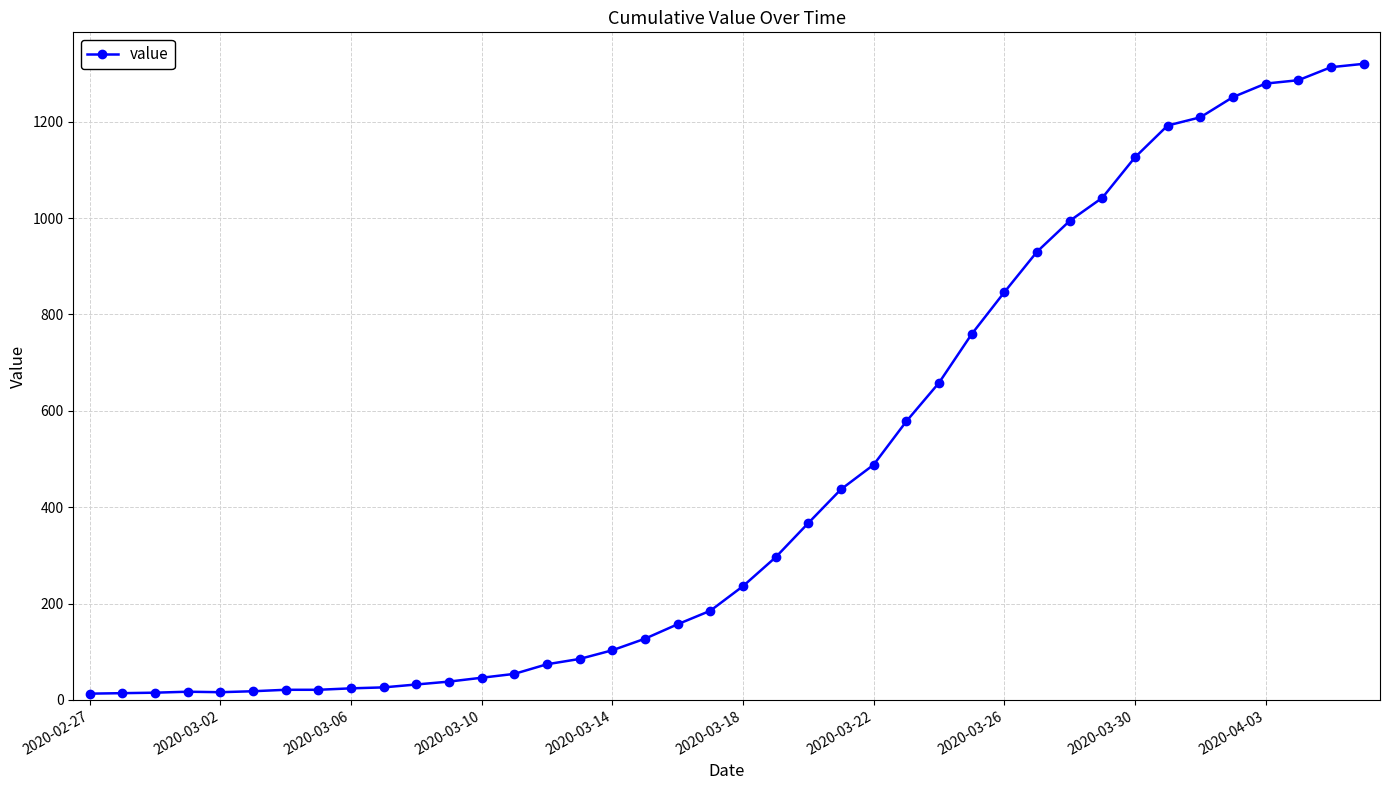

What is the greatest value displayed?

1320